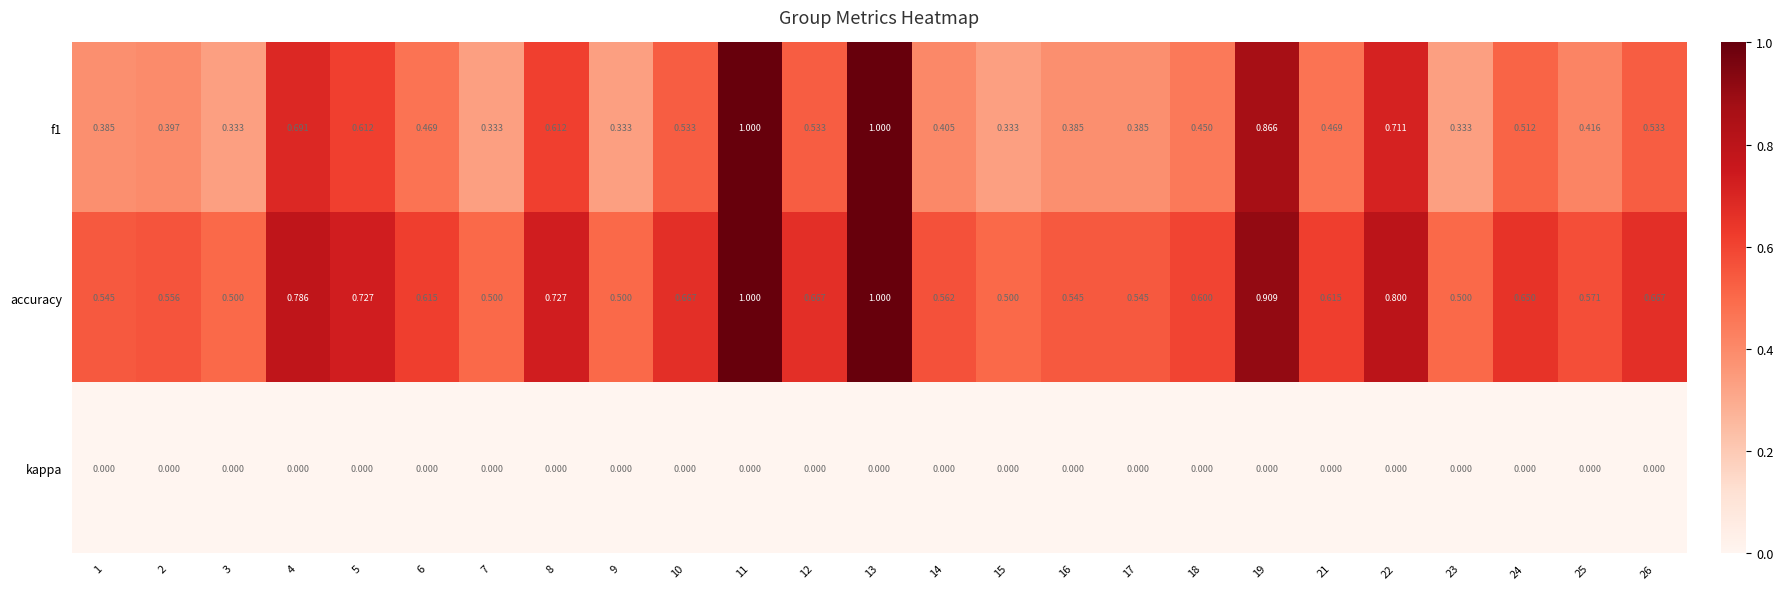

Which series has the largest total across all categories?

accuracy